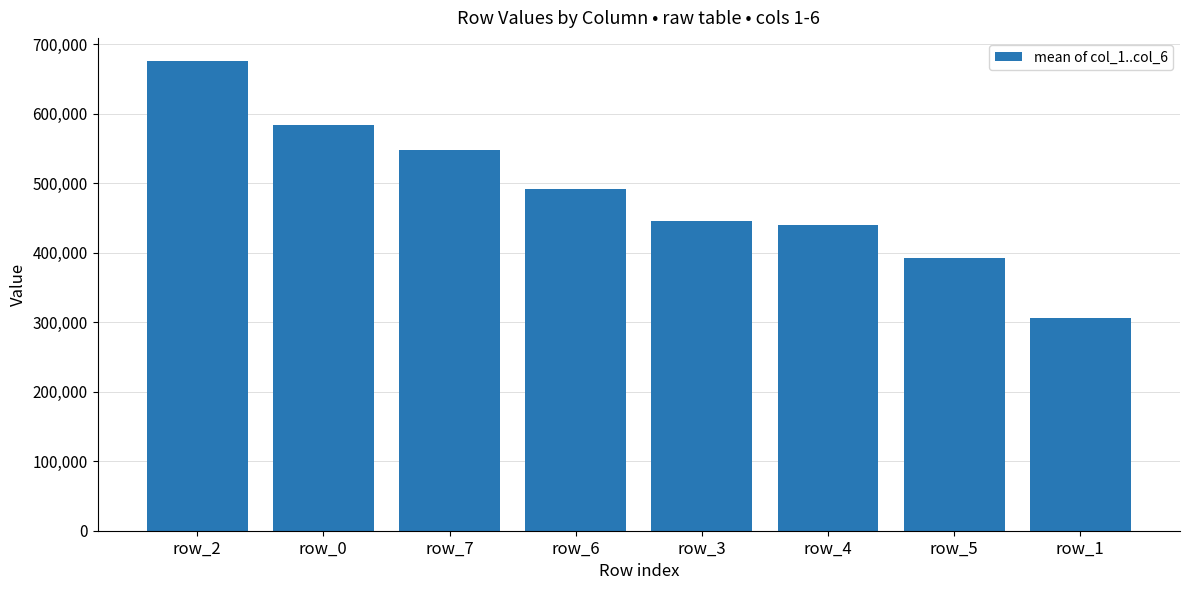

What position from the left is row_0?

2